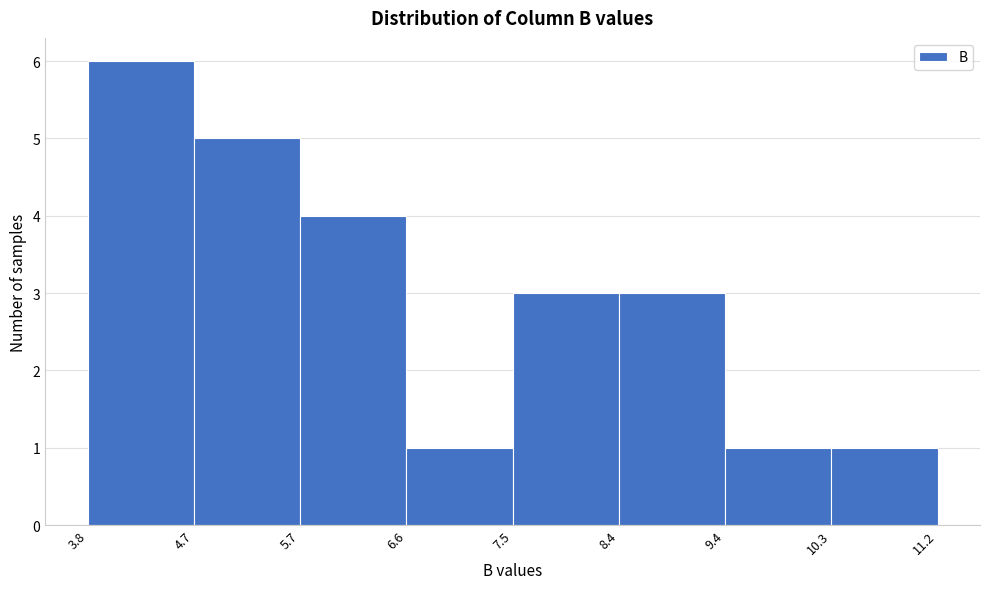

What is the height of the bar covering 5.7 to 6.6 on the x-axis? The values are not printed on the chart, so give them approximately, as read against the axis.

4